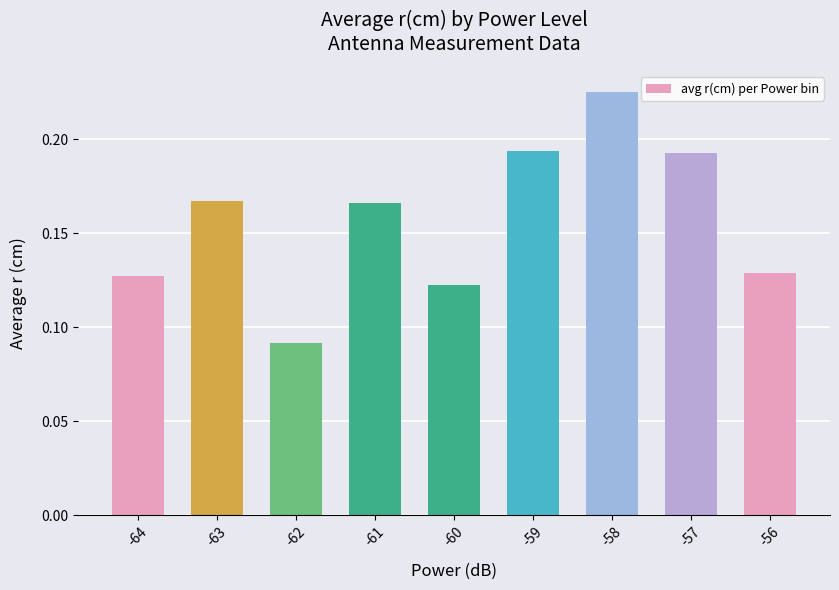

Which has a higher value, -59 or -63?

-59